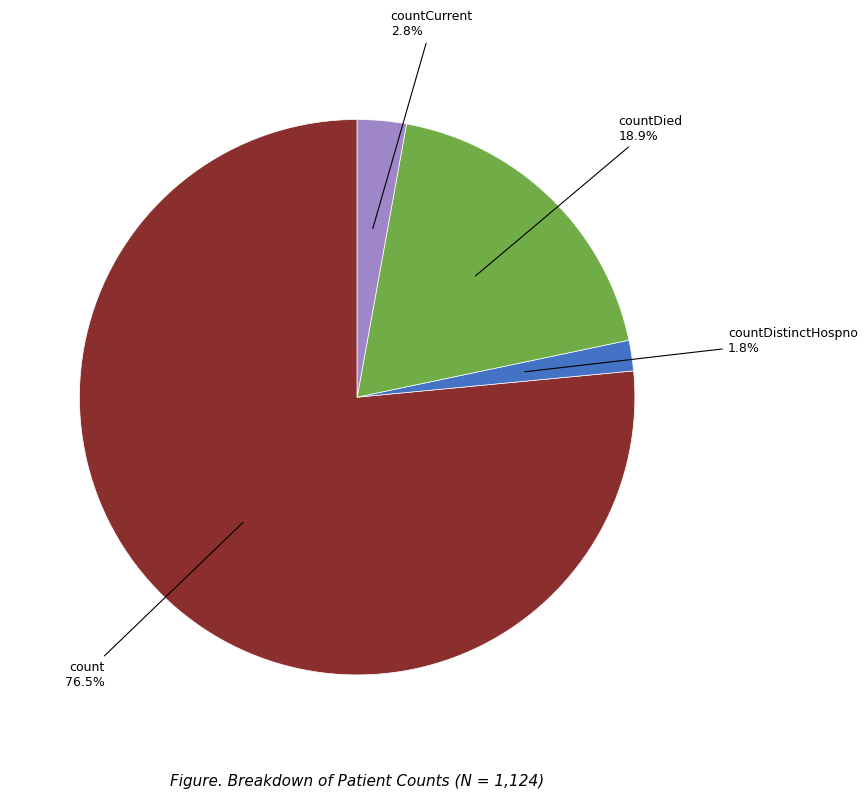

Is there any slice that represents more than half of the pie?

Yes